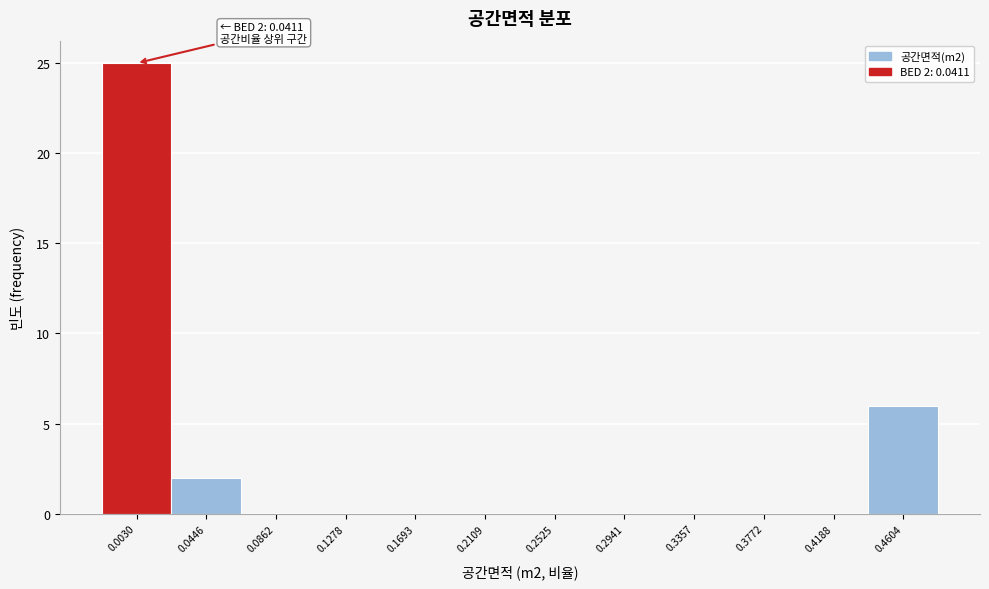

Reading left to right, transcribe all the data shown in this chart.

0.0030=25	0.0446=2	0.0862=0	0.1278=0	0.1693=0	0.2109=0	0.2525=0	0.2941=0	0.3357=0	0.3772=0	0.4188=0	0.4604=6